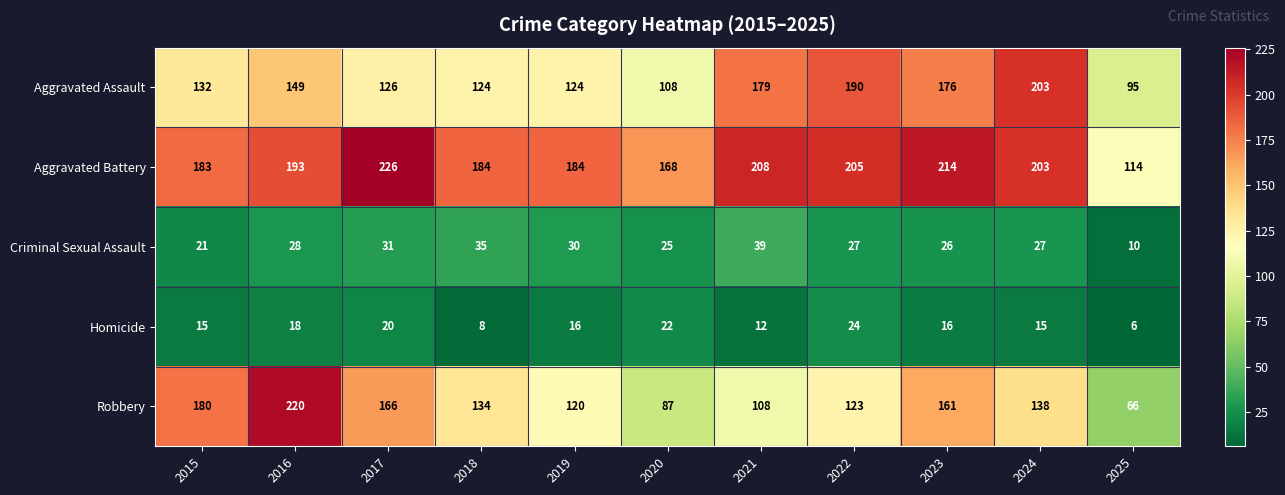

At how many categories does at least one series exceed 196?

6